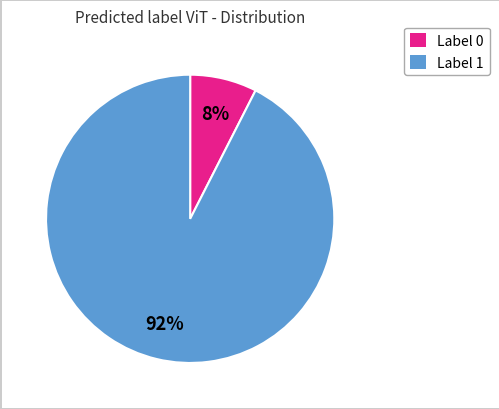

To the nearest percent, what percentage of the pie is Label 1?

92%